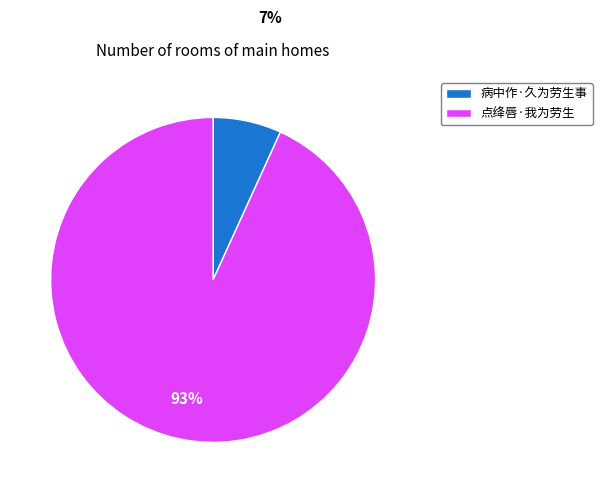

Which has a higher value, 点绛唇·我为劳生 or 病中作·久为劳生事?

点绛唇·我为劳生